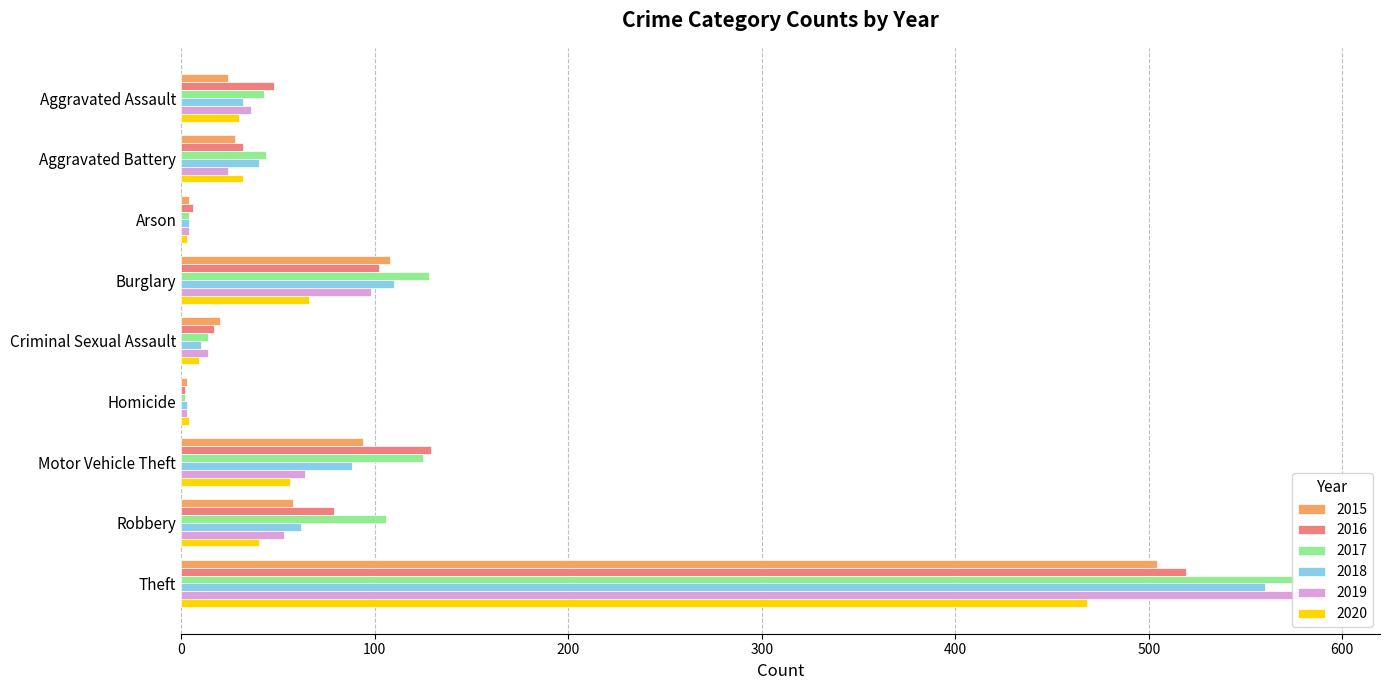

At how many categories does at least one series exceed 404?

1